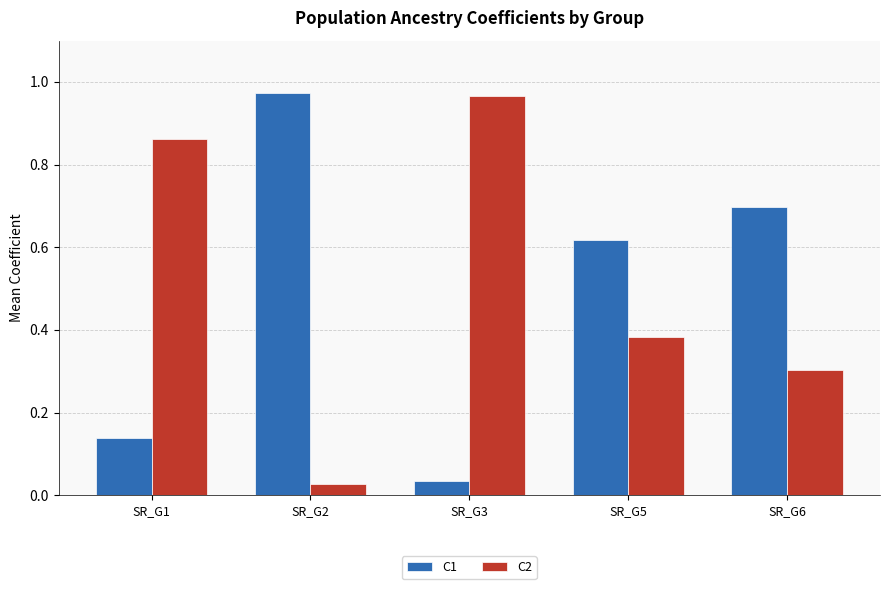

Is it true that C2 equals 0.6 at SR_G5?

False